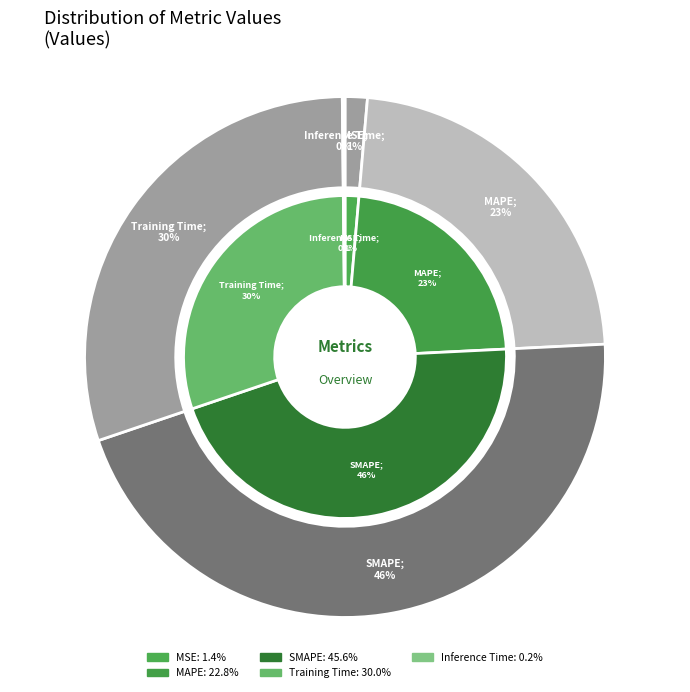

What is the total percentage of MSE and SMAPE?

47.0%